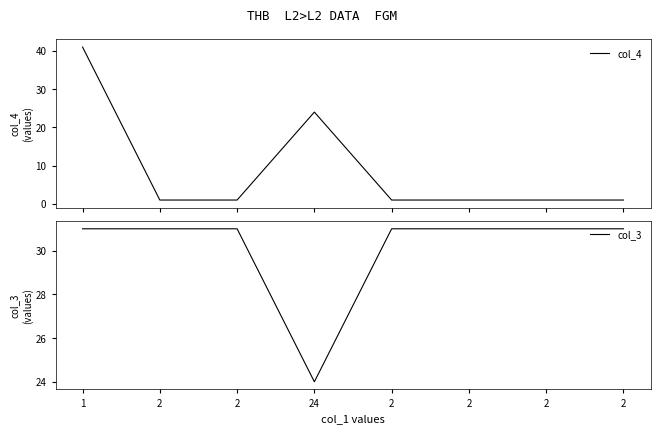

What is the maximum value for col_4?

41